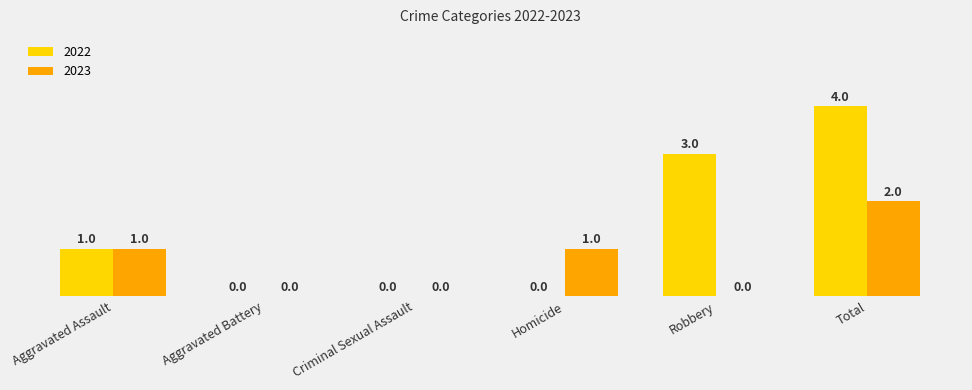

Reading right to left, extract all data points from this chart.

2022: Total=4	Robbery=3	Homicide=0	Criminal Sexual Assault=0	Aggravated Battery=0	Aggravated Assault=1
2023: Total=2	Robbery=0	Homicide=1	Criminal Sexual Assault=0	Aggravated Battery=0	Aggravated Assault=1